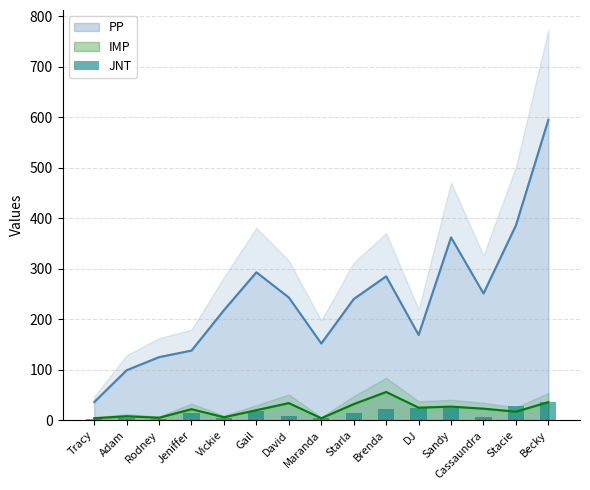

The IMP series shows 34 at David. True or false?

True